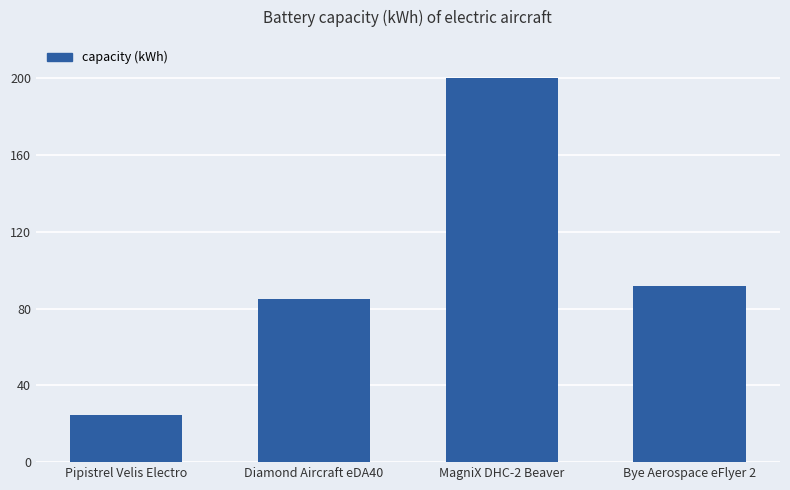

Which has a higher value, Pipistrel Velis Electro or MagniX DHC-2 Beaver?

MagniX DHC-2 Beaver